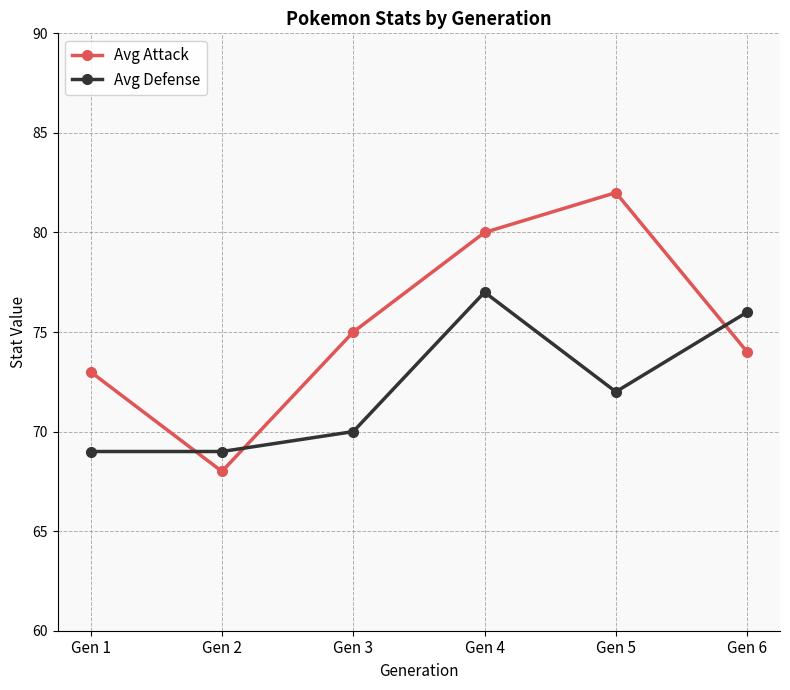

True or false: Avg Defense has a value of 76 at Gen 6.

True